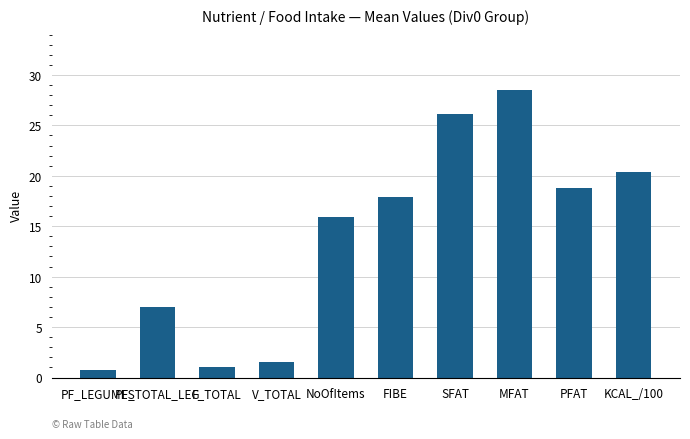

What is the minimum value shown in the chart?

0.7